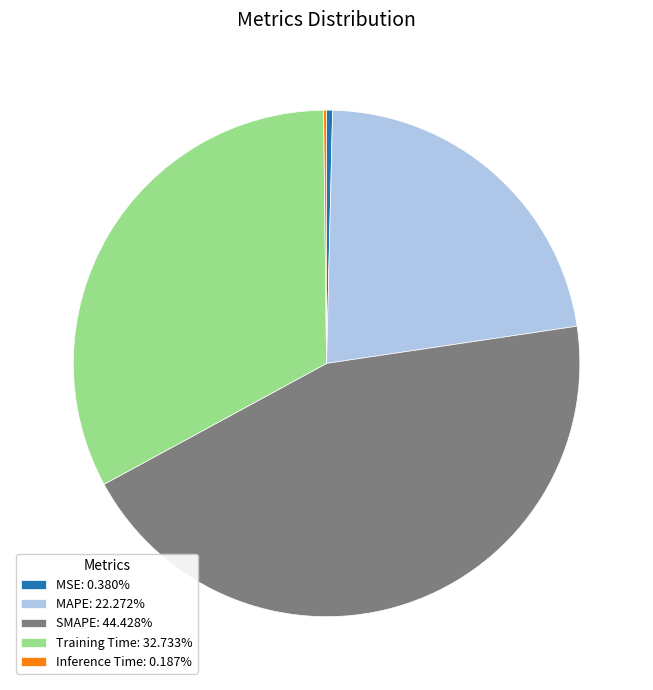

Do MSE: 0.380% and Training Time: 32.733% together represent more than half of the pie?

No